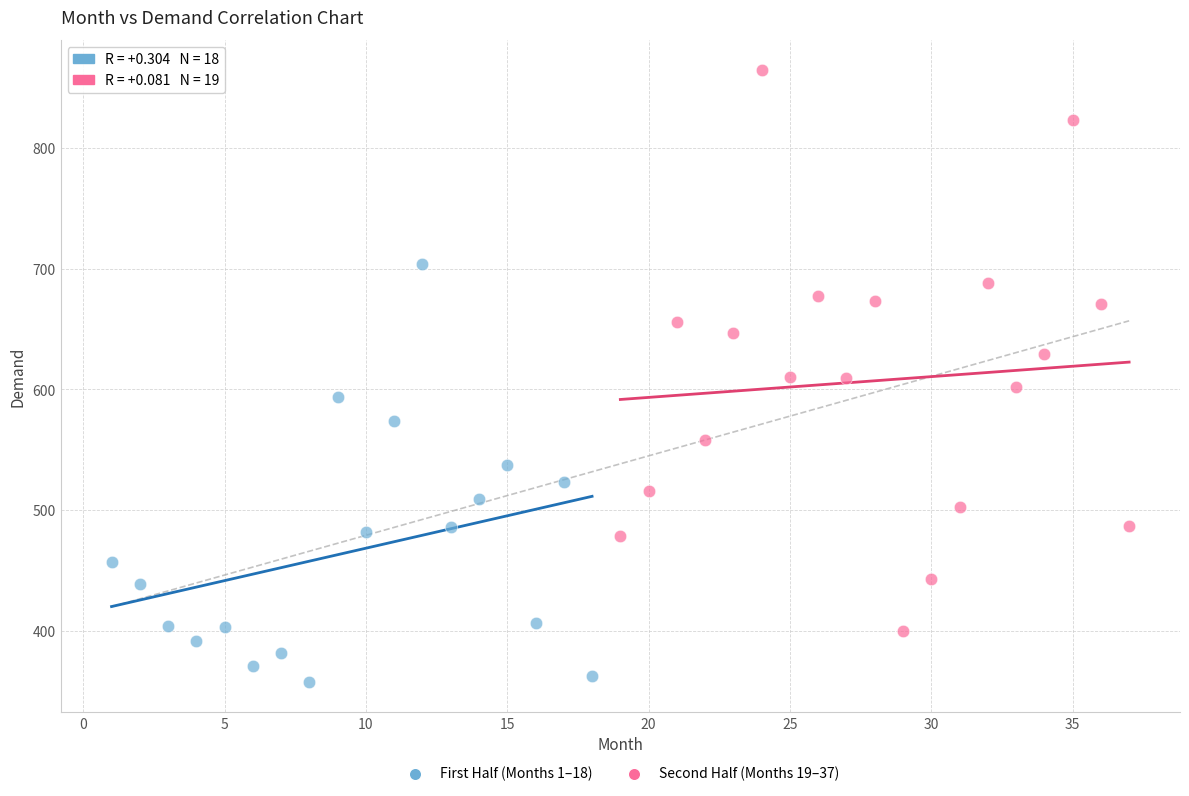

Which series reaches the maximum Y coordinate?

Second Half (Months 19–37)